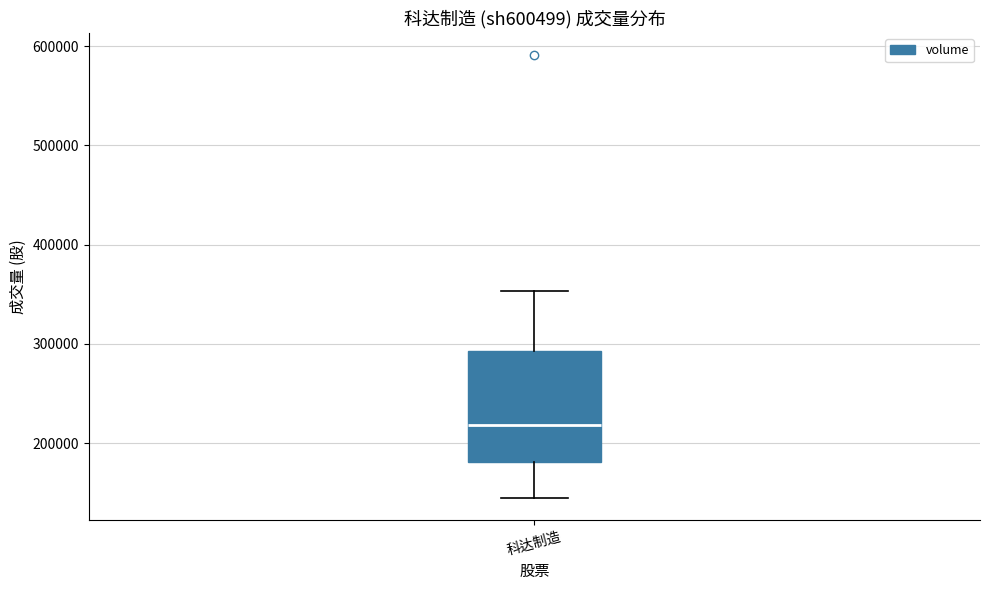

Read this box plot against the y-axis: the position of the median line, the range covered by the box, and the ends of both whiskers. The values are not printed on the chart, so give them approximately, as read against the axis.

median 220000, box 180000 to 290000, whiskers 140000 to 350000